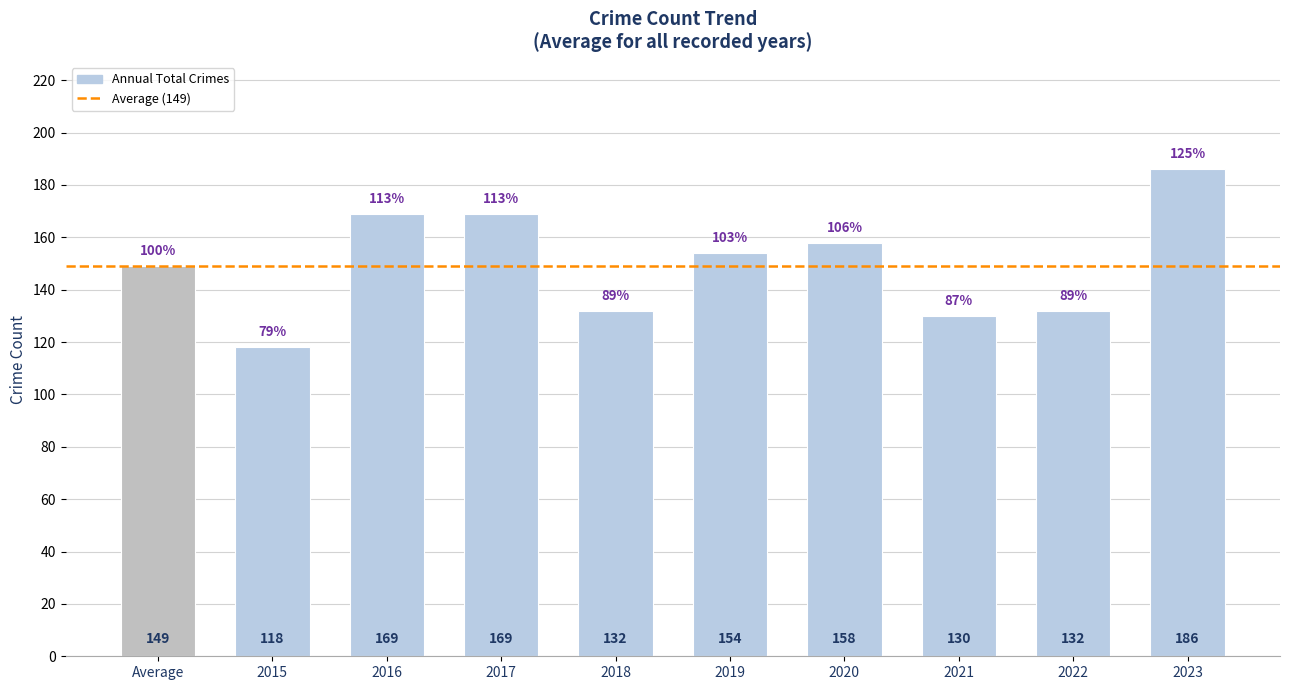

True or false: the data shows 169 at 2017.

True